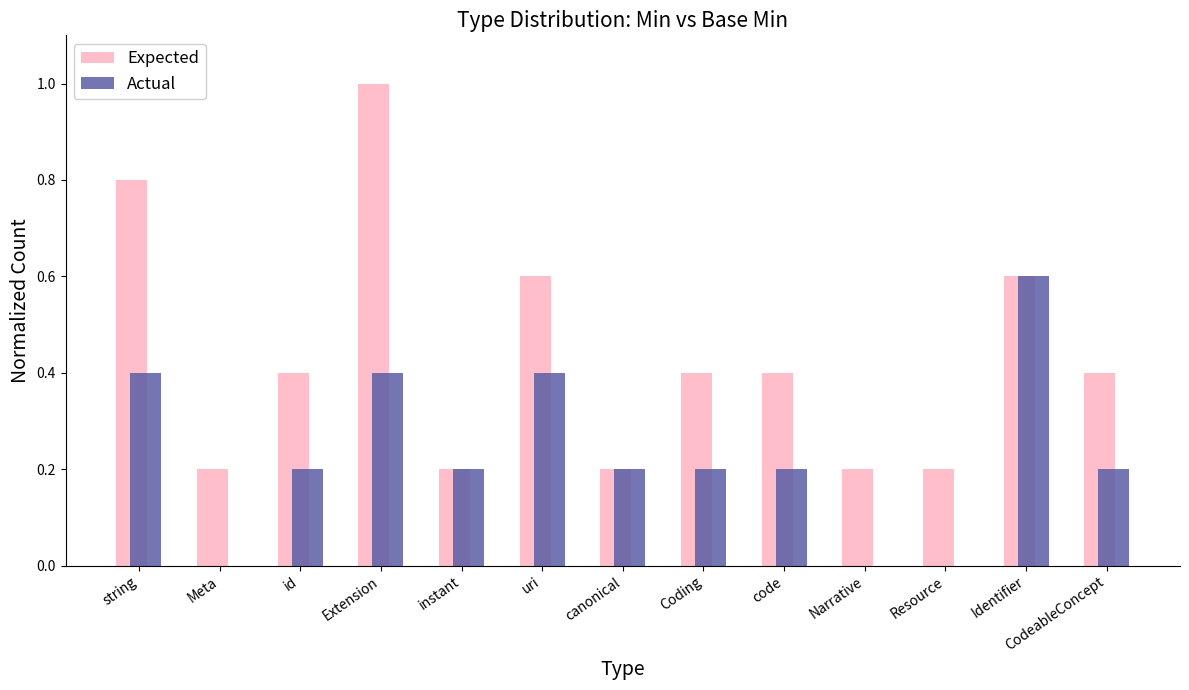

At which label does Expected reach its peak?

Extension